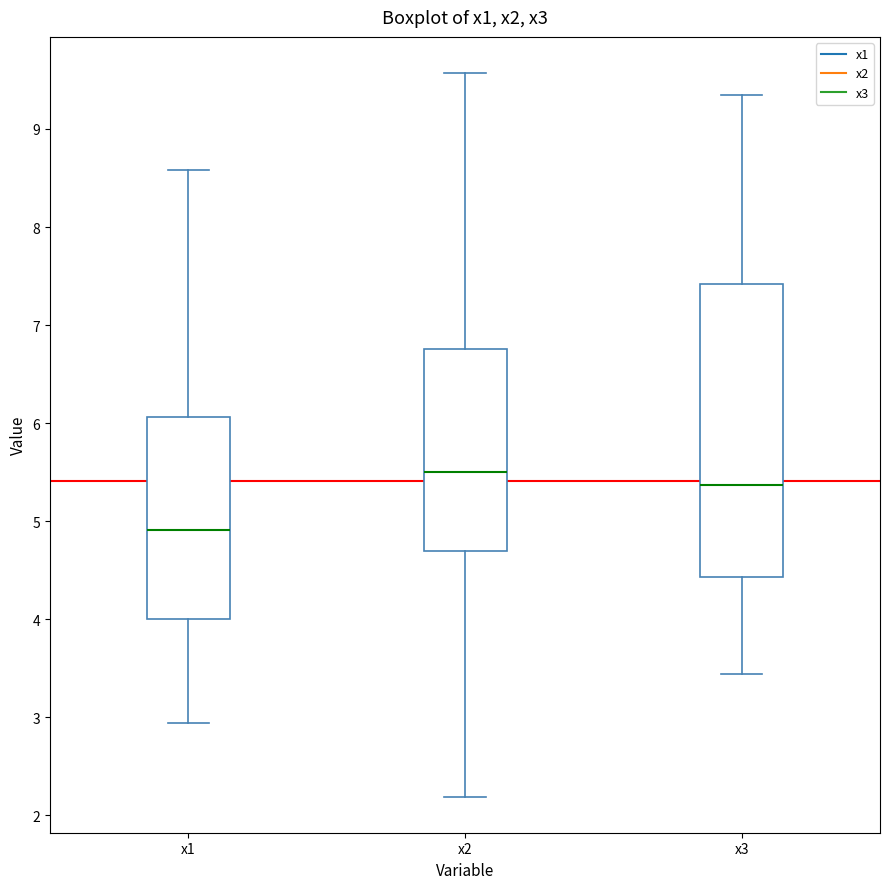

Which box's median line is the highest?

x2